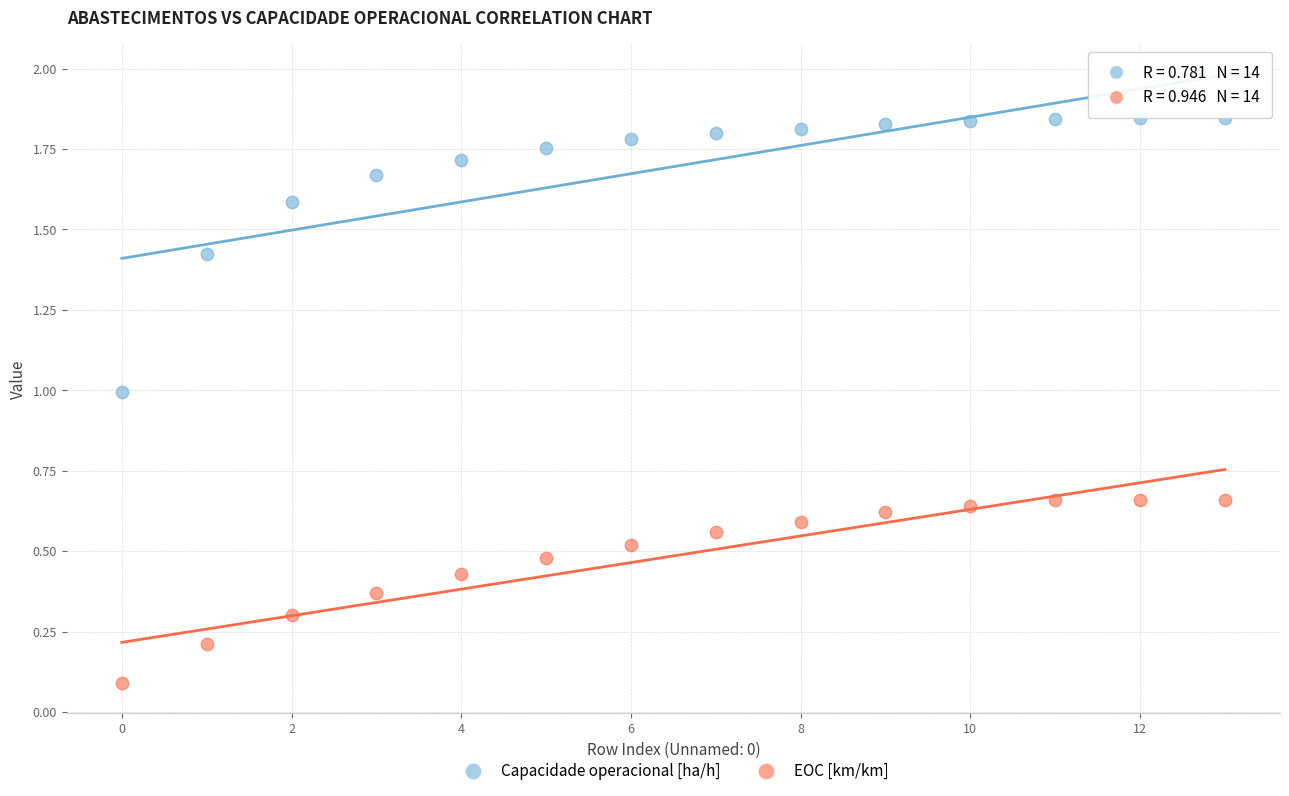

Which series contains the lowest Y value?

EOC [km/km]